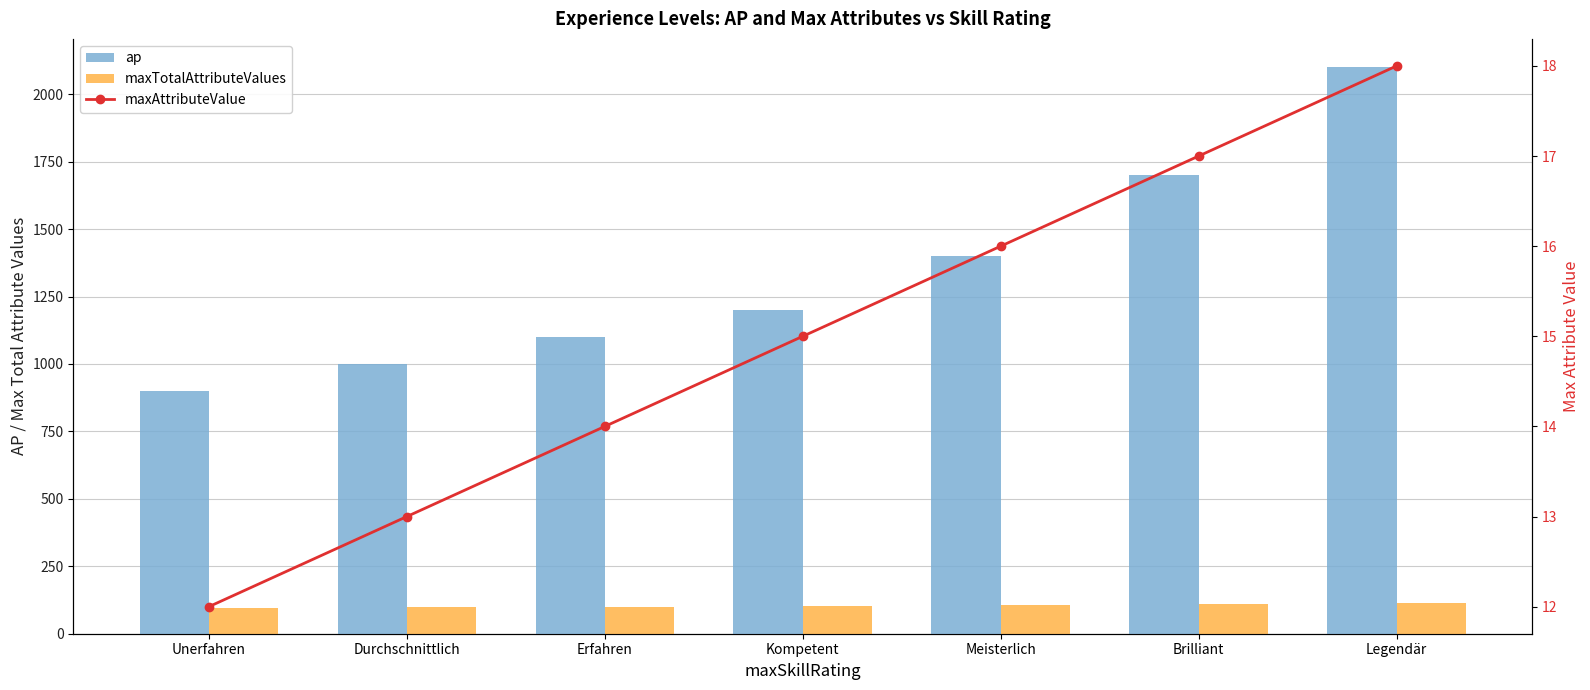

At how many categories does at least one series exceed 1328?

3